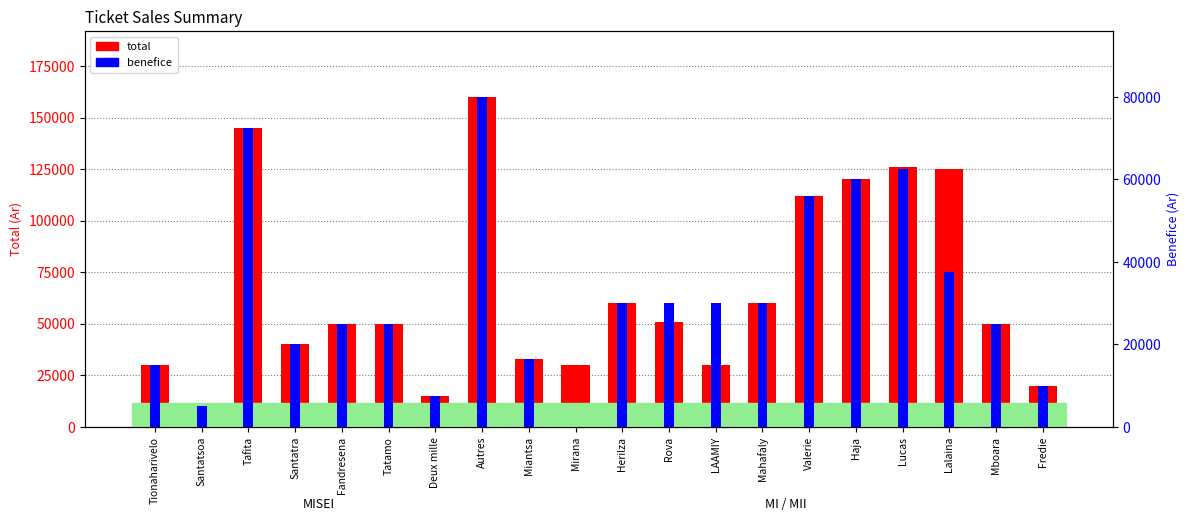

Rank the categories by total value from highest to lowest.

Autres, Tafita, Lucas, Lalaina, Haja, Valerie, Herilza, Mahafaly, Rova, Fandresena, Tatamo, Mboara, Santatra, Miantsa, Tionaharivelo, Mirana, LAAMIY, Fredie, Deux mille, Santatsoa